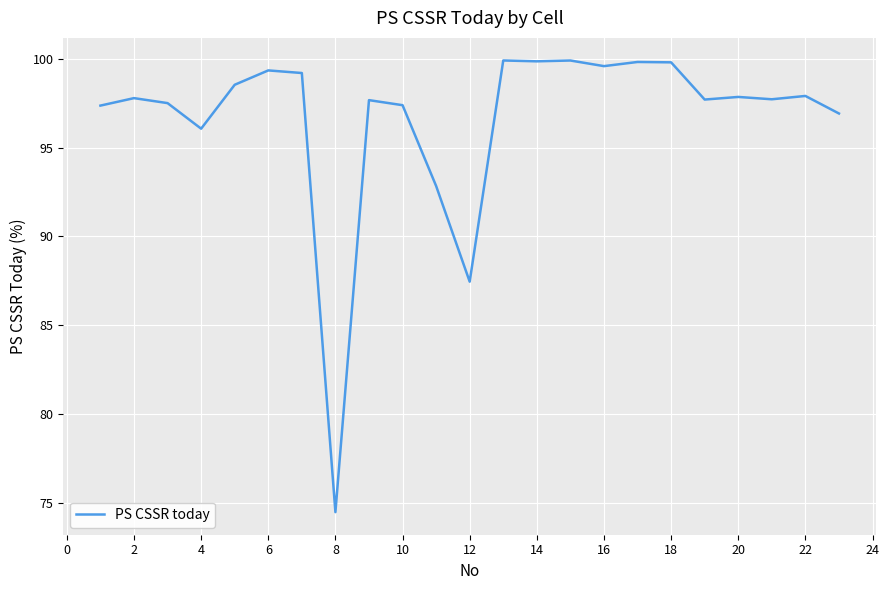

What is the smallest value displayed?

74.5